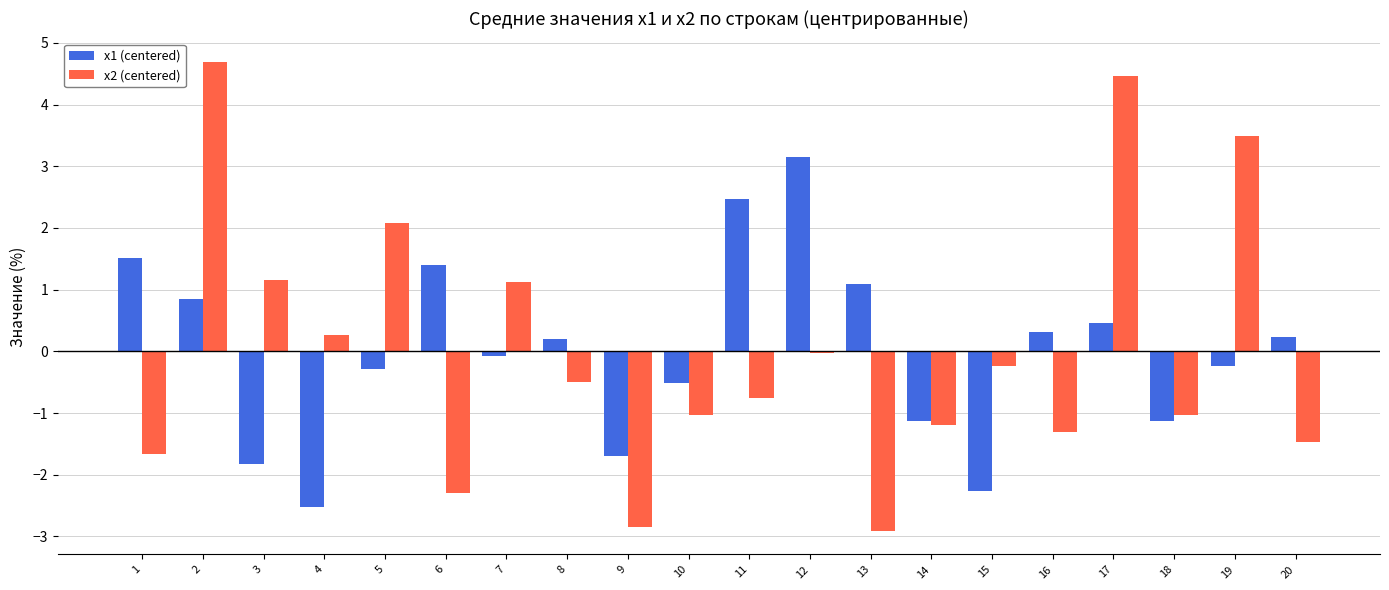

The x2 (centered) series shows 3.5 at 19. True or false?

True